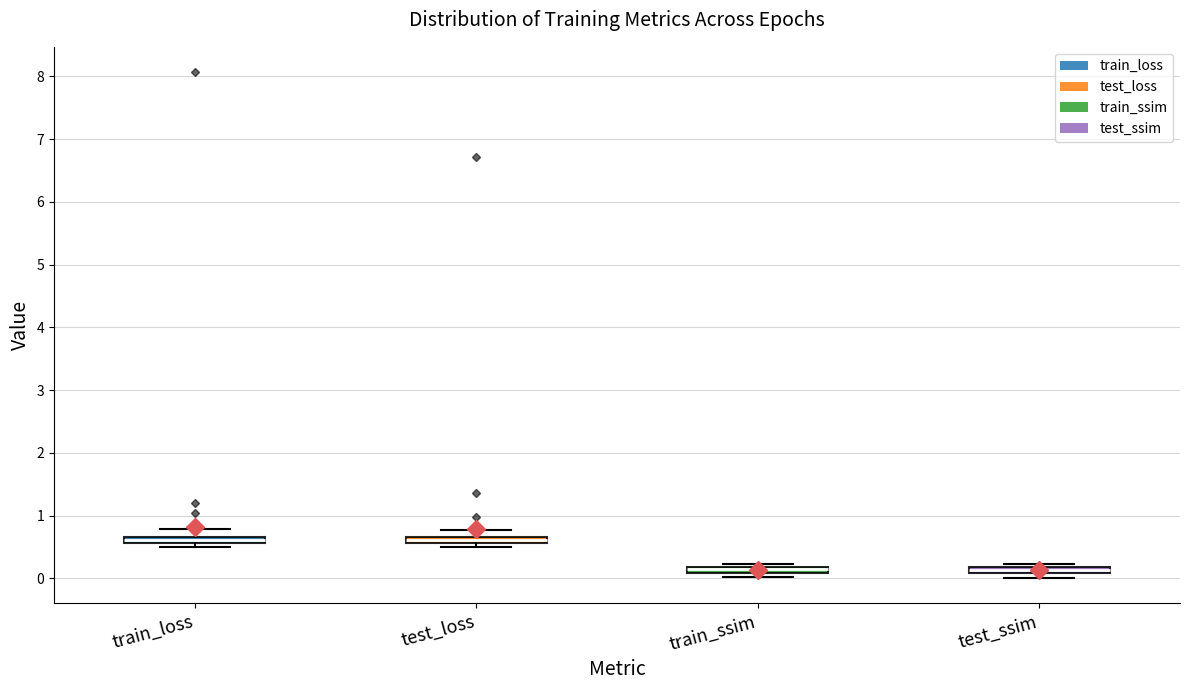

Where is the lower edge of the box for test_loss on the y-axis? The values are not printed on the chart, so give them approximately, as read against the axis.

0.6